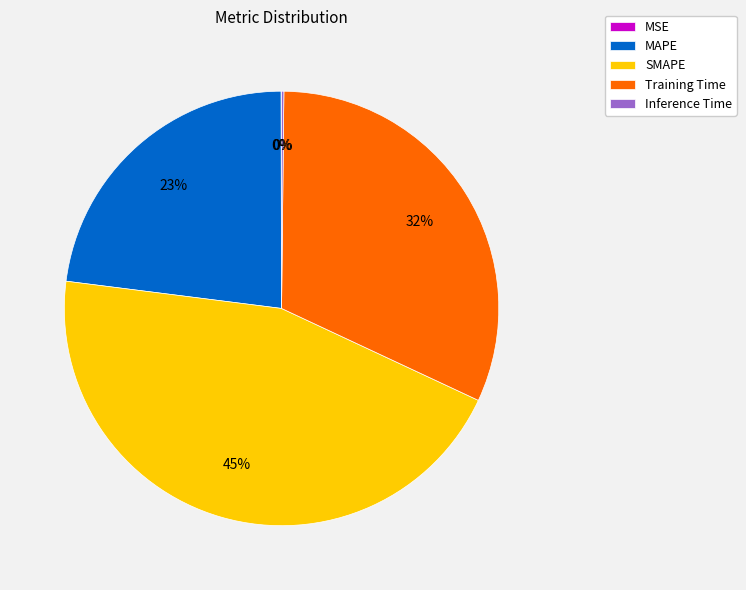

Between MAPE and Training Time, which is larger?

Training Time